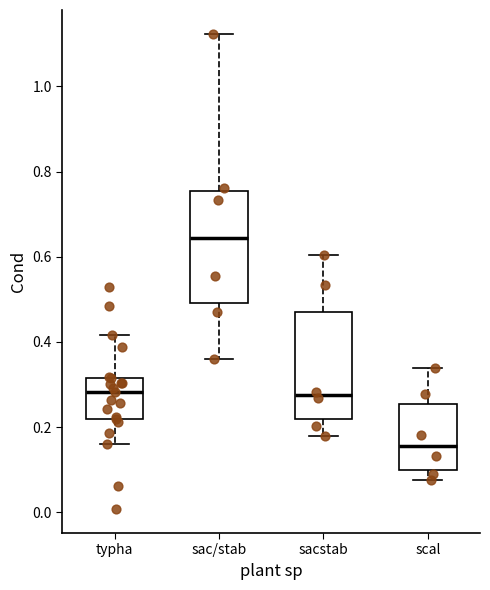

Reading left to right, read every box against the y-axis: the position of its median line, the range the box covers, and the ends of its whiskers. The values are not printed on the chart, so give them approximately, as read against the axis.

typha: median 0.28, box 0.22 to 0.32, whiskers 0.16 to 0.42
sac/stab: median 0.64, box 0.50 to 0.76, whiskers 0.36 to 1.12
sacstab: median 0.28, box 0.22 to 0.48, whiskers 0.18 to 0.60
scal: median 0.16, box 0.10 to 0.26, whiskers 0.08 to 0.34